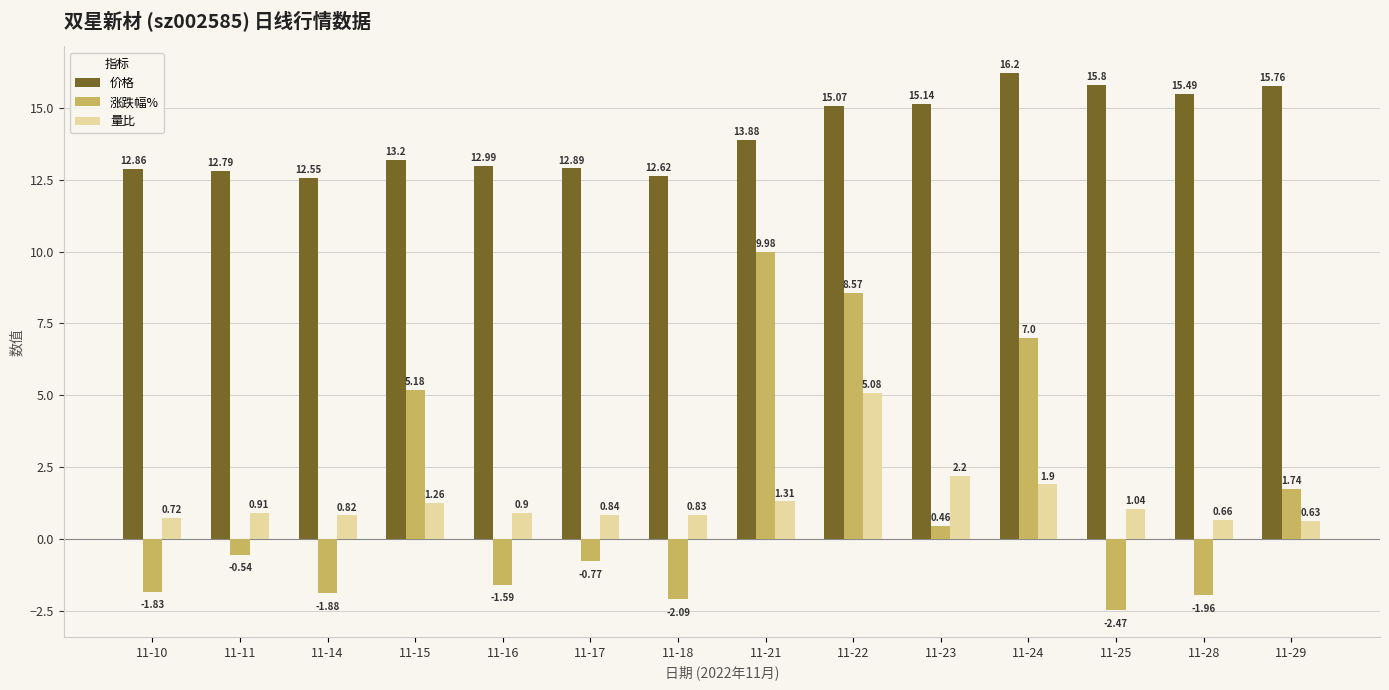

What are all the series names shown in the legend?

价格, 涨跌幅%, 量比